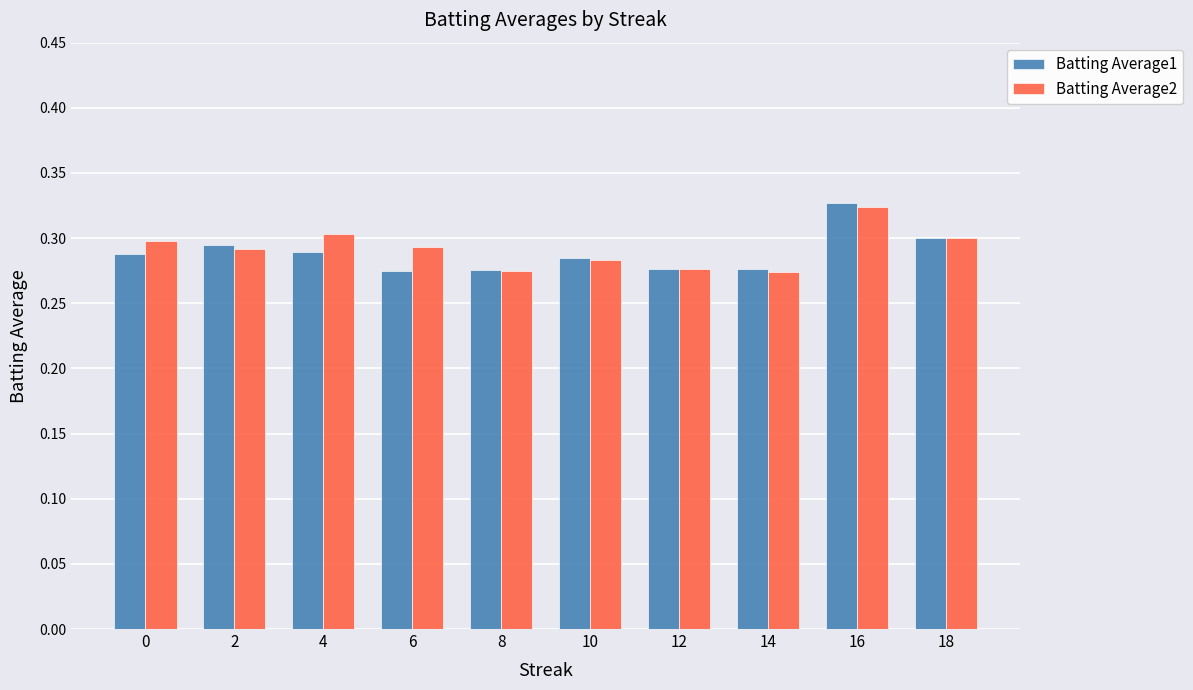

True or false: Batting Average2 has a value of 0.3 at 4.

True